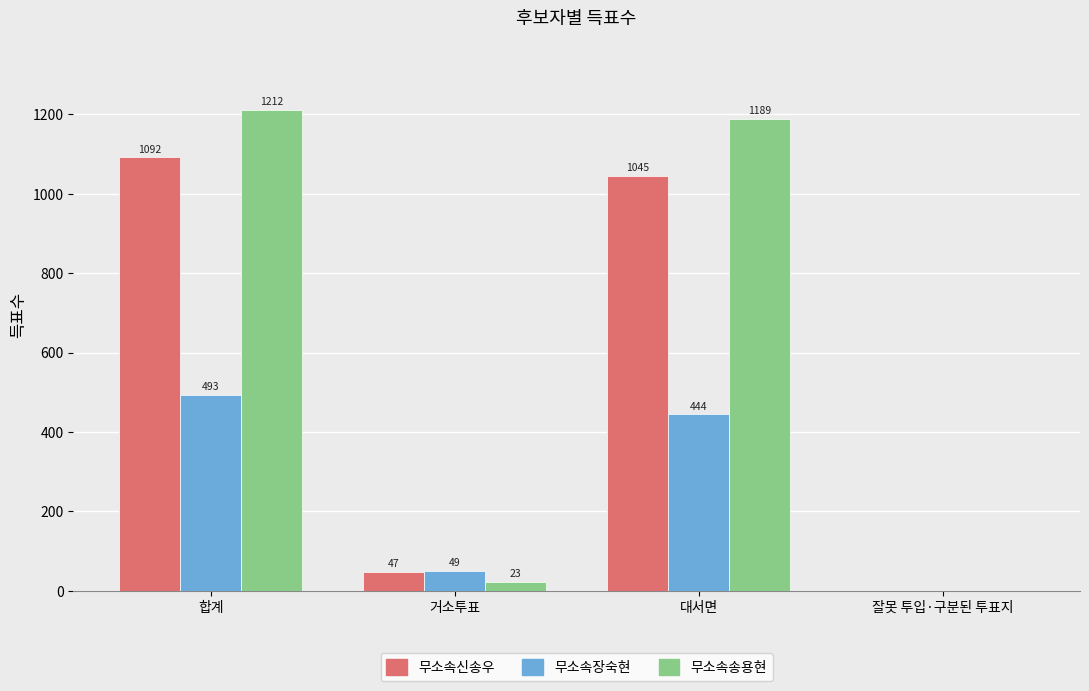

Where does the 무소속장숙현 series first go above 444?

합계